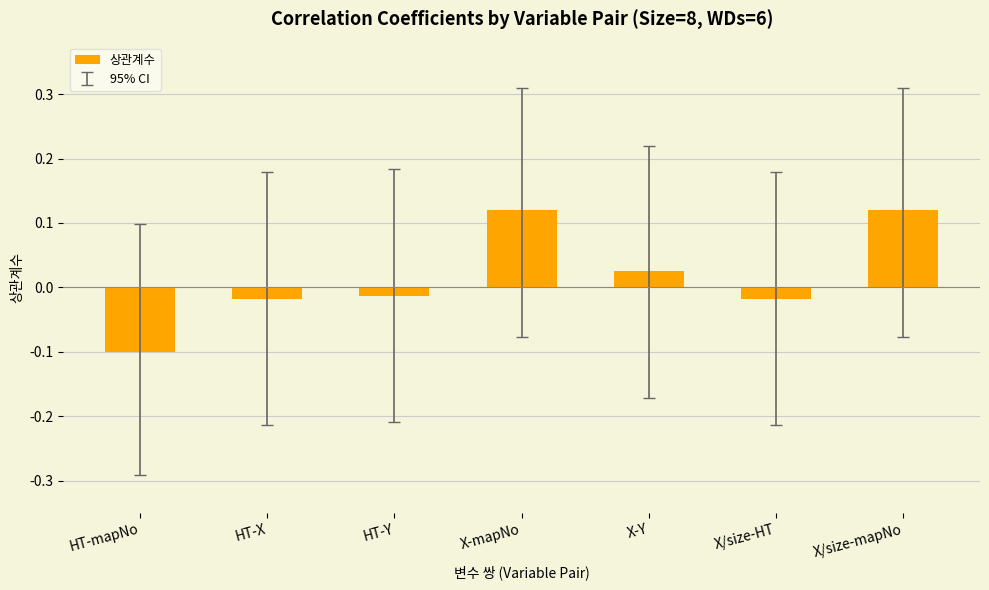

How many negative values are there?

4